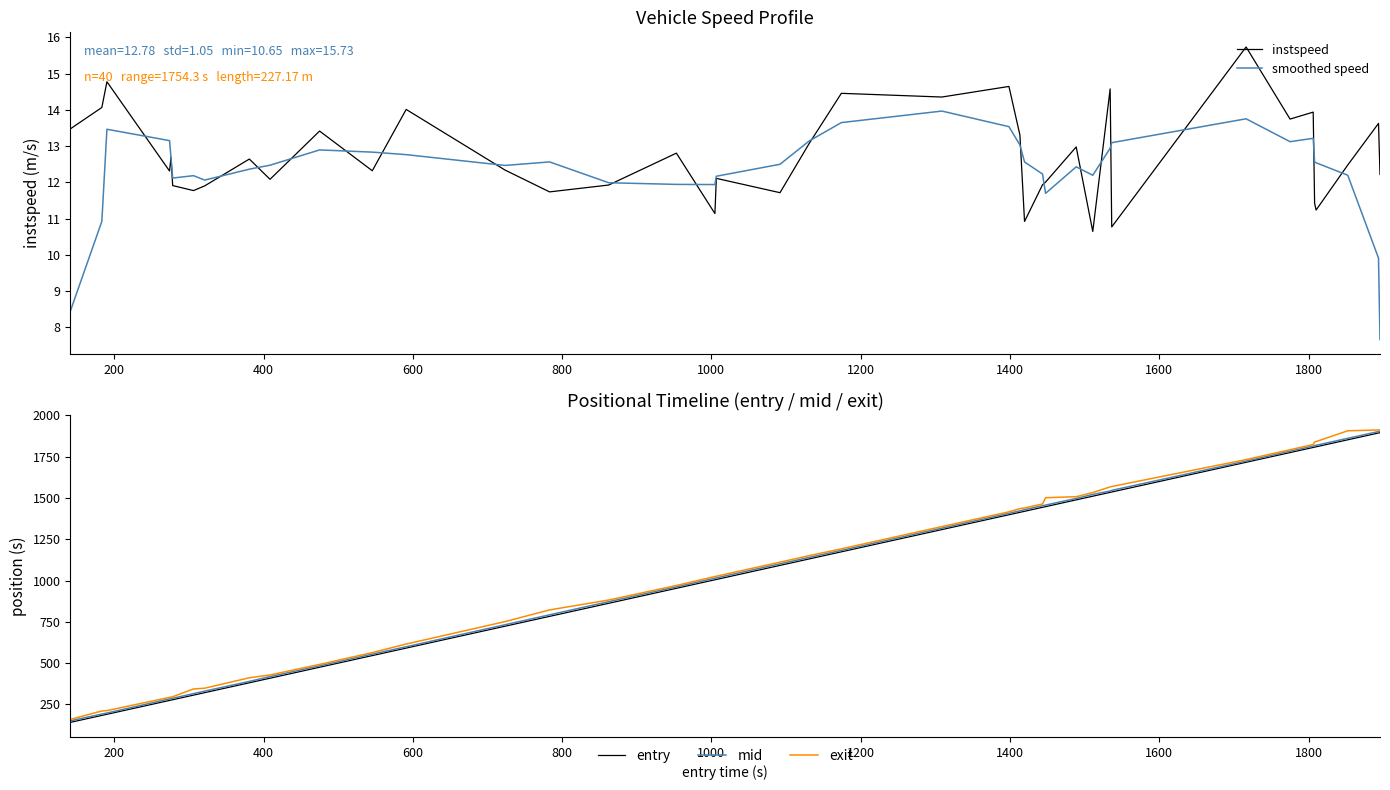

What is the lowest value of the exit series?

159.3